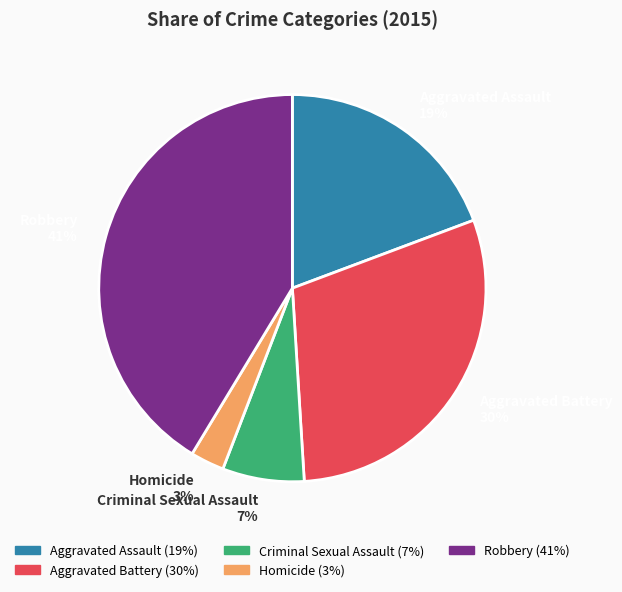

What percentage is the Aggravated Battery slice, to the nearest percent?

30%